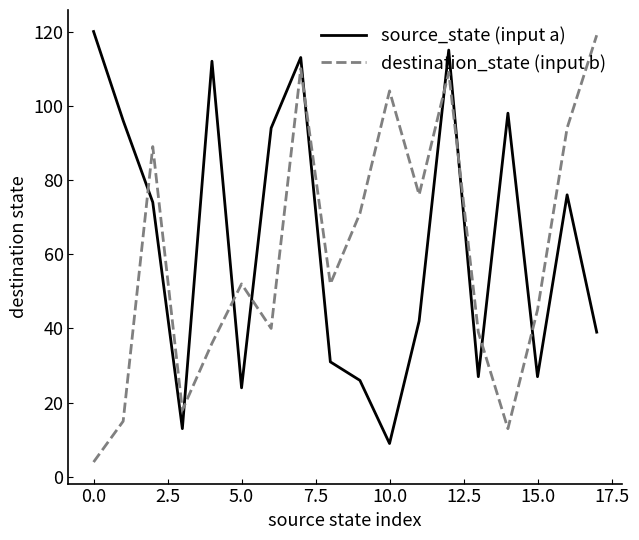

How many series are shown in this chart?

2